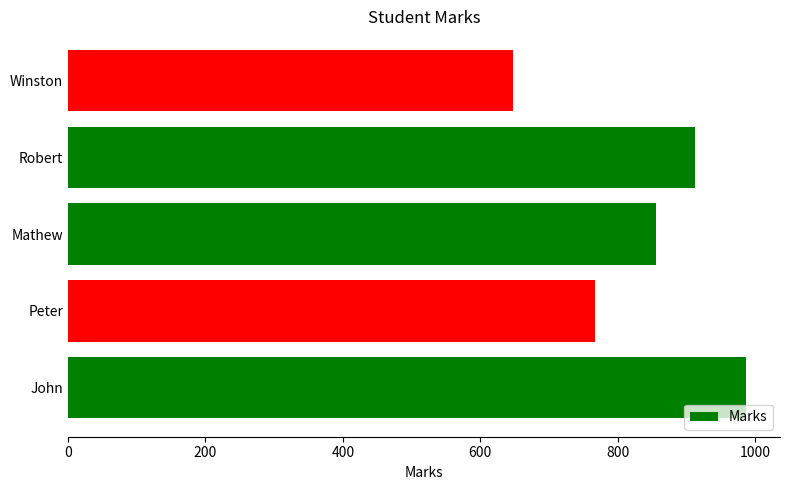

True or false: the data shows 856 at Mathew.

True